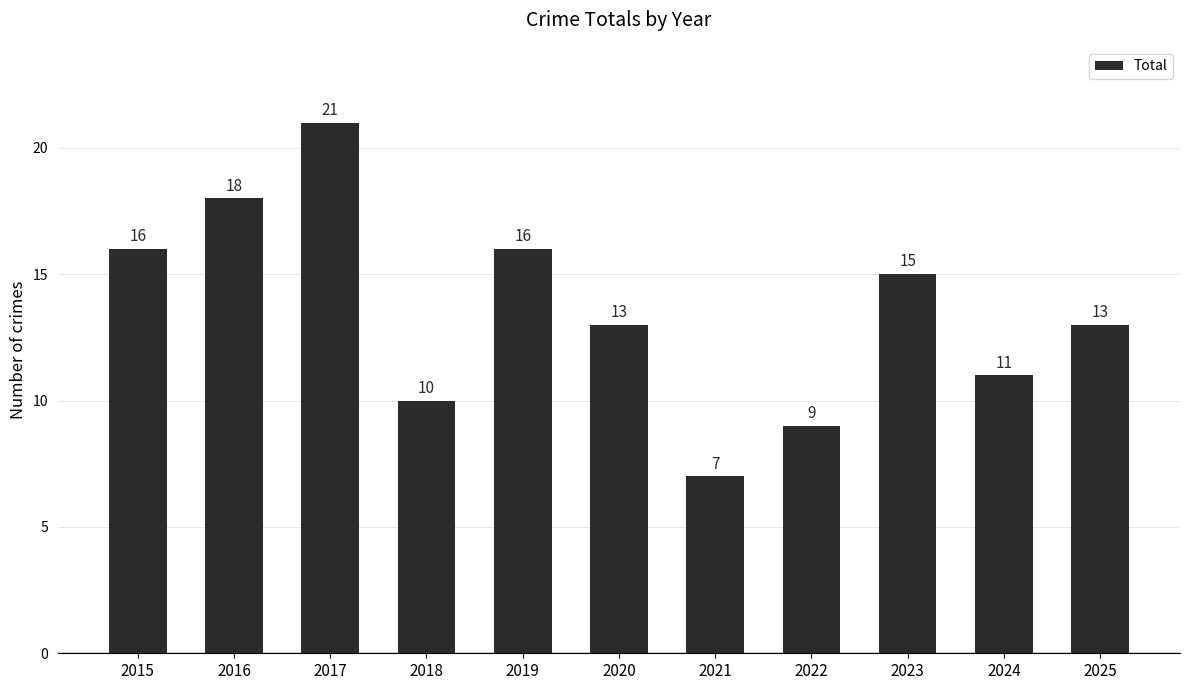

What is the difference between the maximum and minimum values?

14